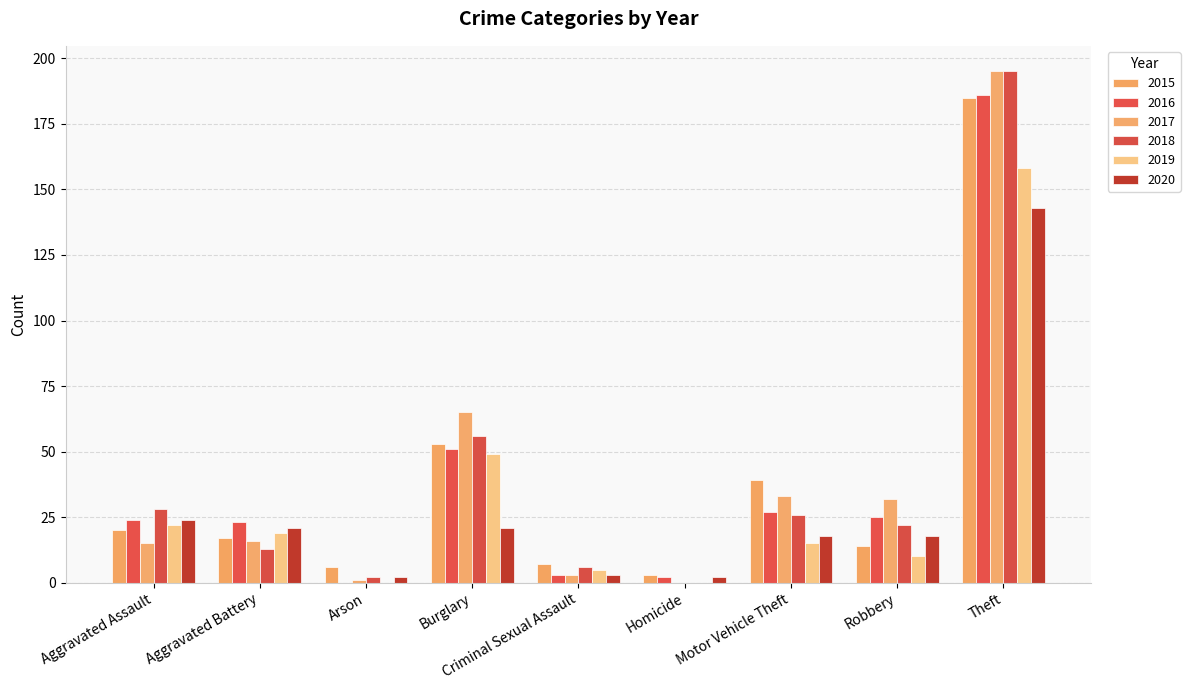

How many data points does each series have?

9